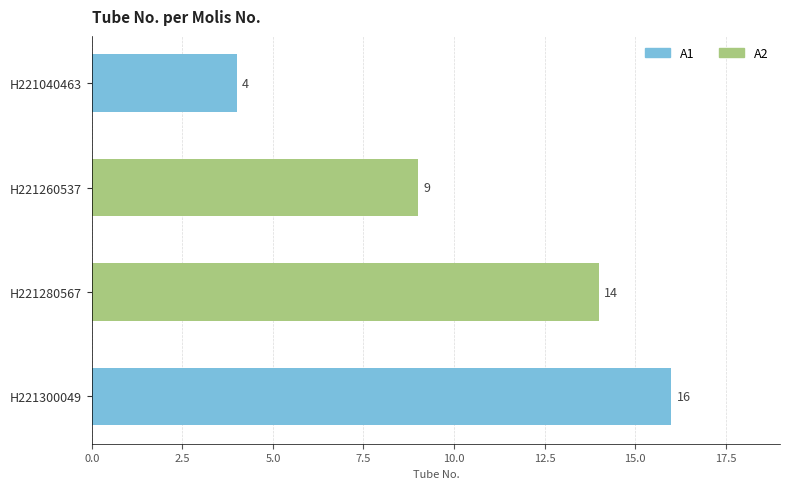

How many values are below 14?

2